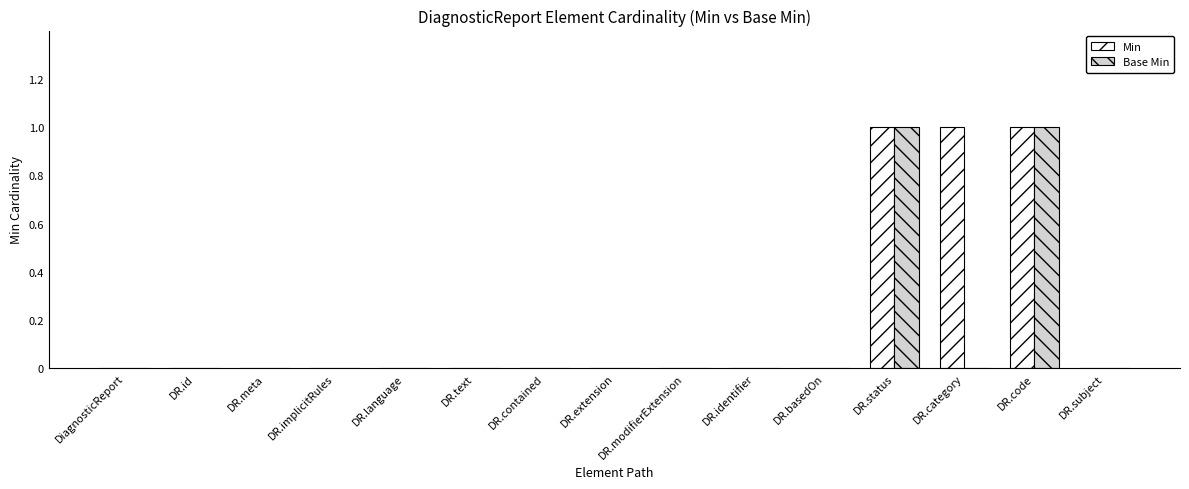

The Min series shows -1 at DR.subject. True or false?

False